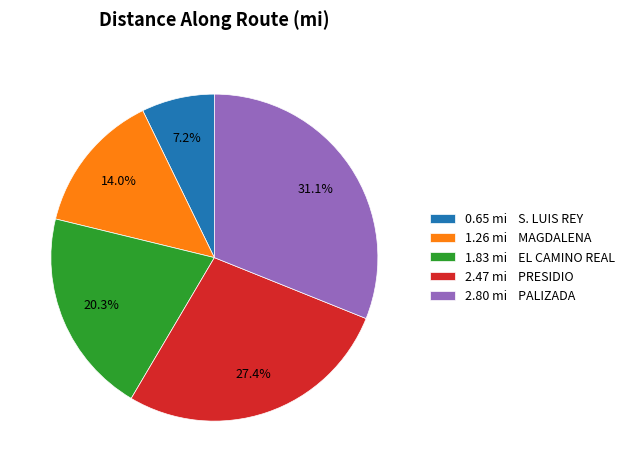

How many slices are in this pie chart?

5